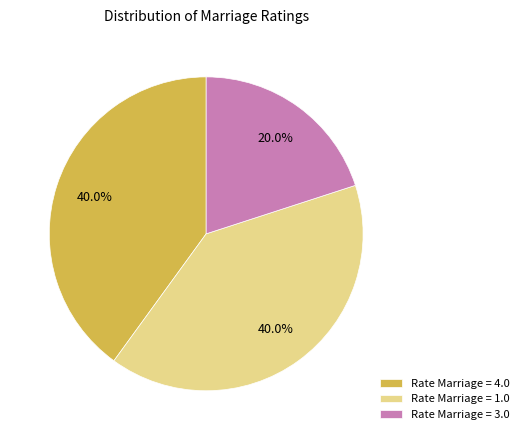

Which slice is the smallest?

Rate Marriage = 3.0